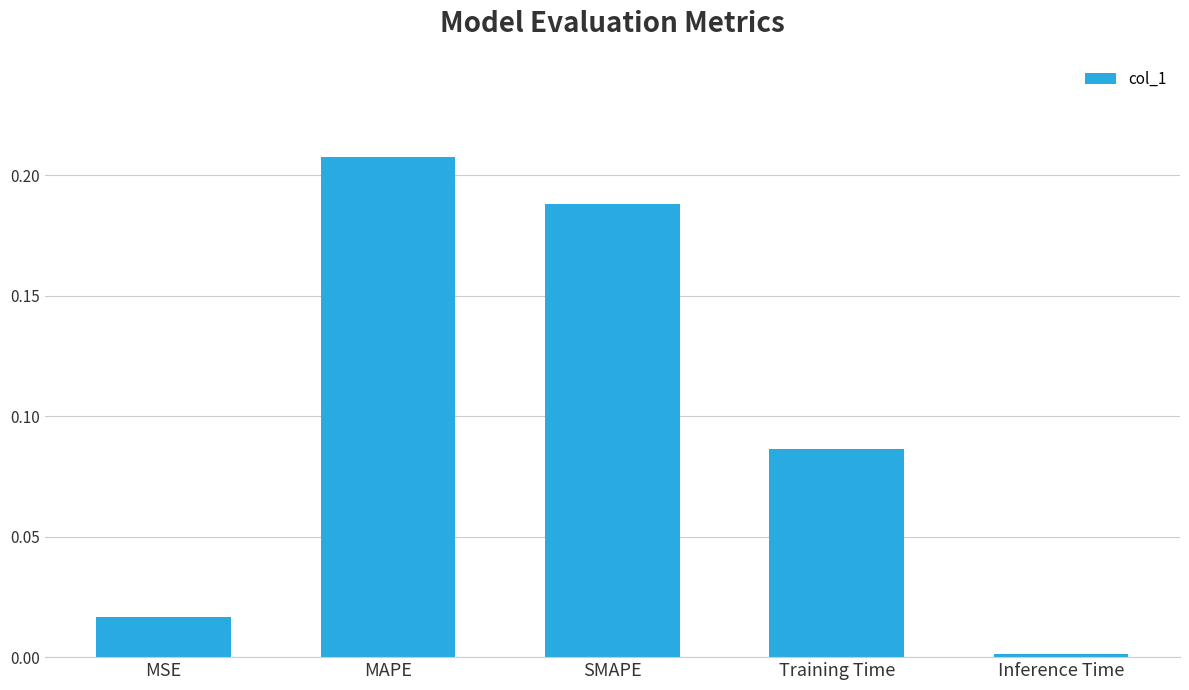

What is the sum of the values at Training Time and SMAPE?

0.3